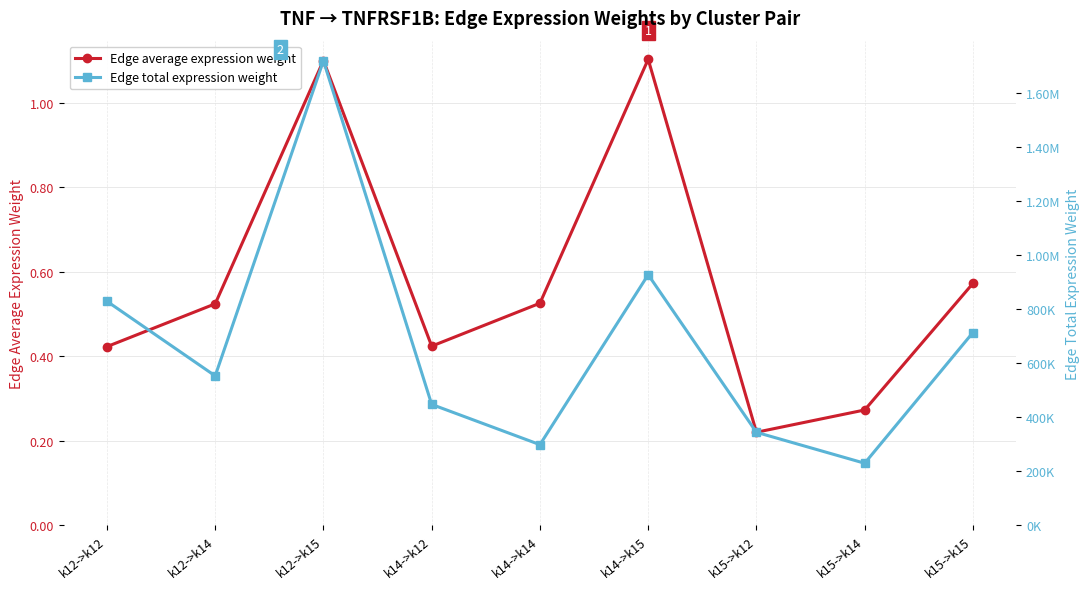

Does the chart have visible grid lines?

Yes